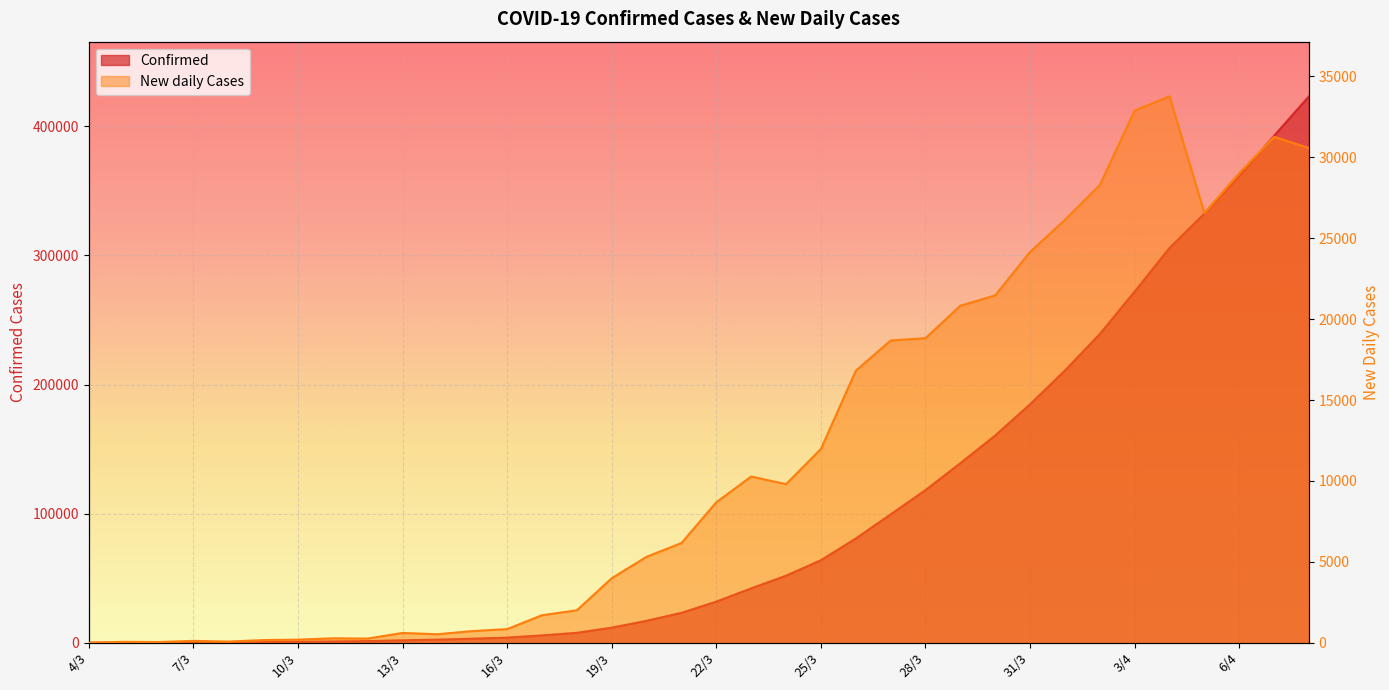

Which series has the largest total across all categories?

Confirmed